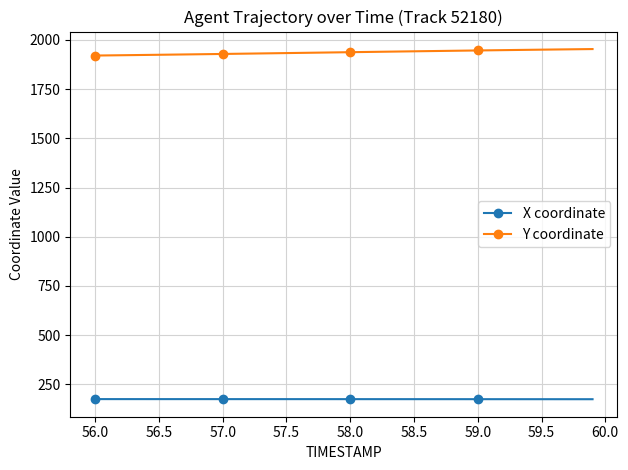

How many distinct data groups are displayed?

2